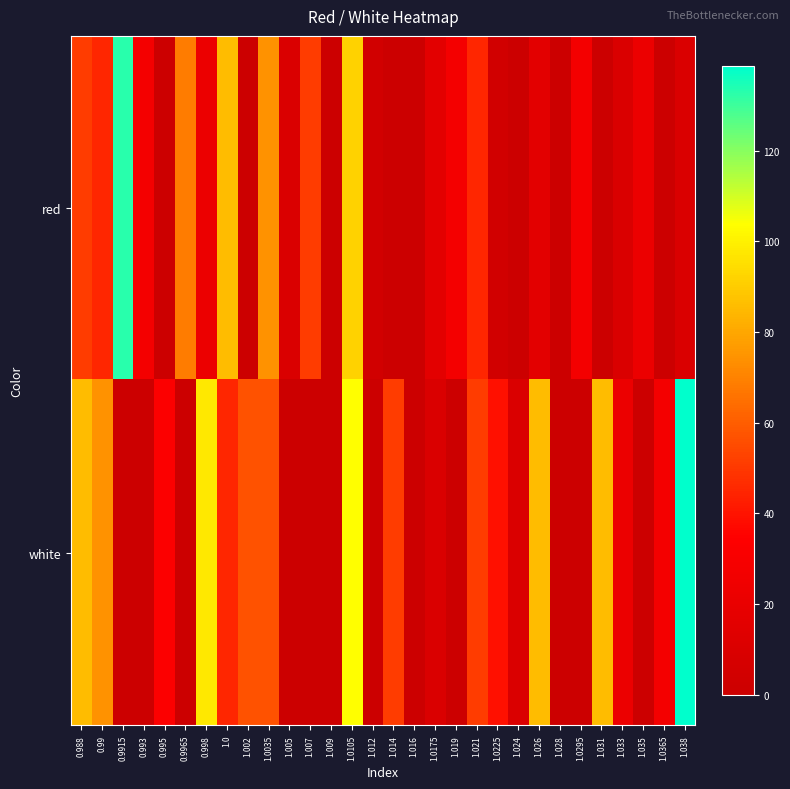

Which series has the largest range (max minus min)?

white